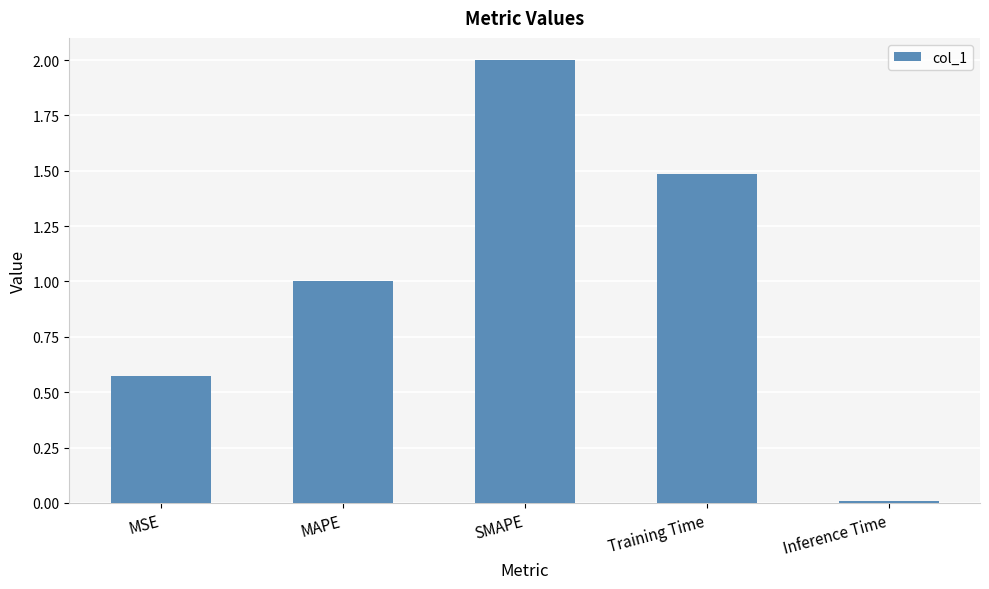

At which label is the value closest to 1?

MAPE